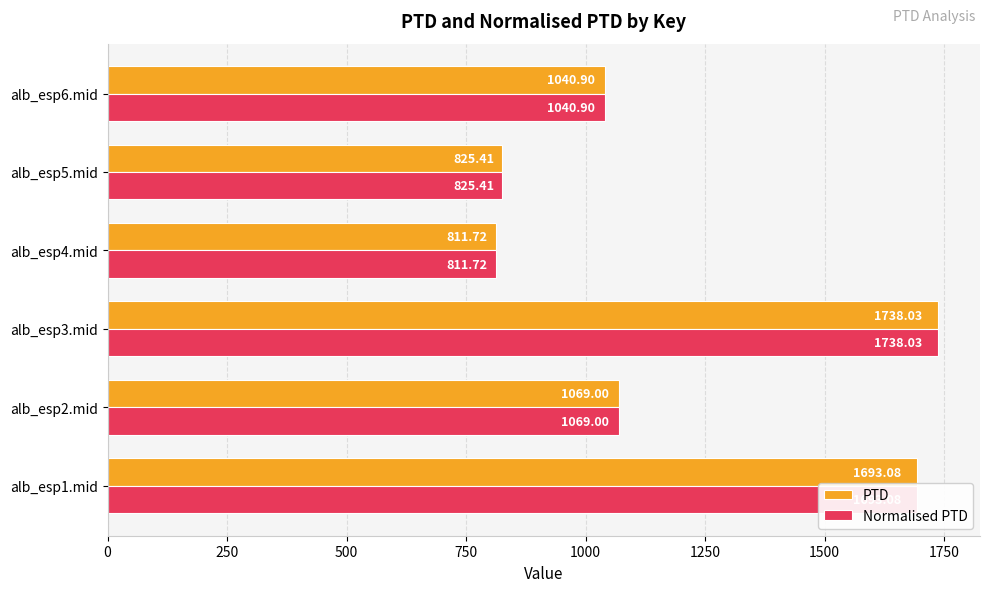

List the labels in order of Normalised PTD value, smallest first.

alb_esp4.mid, alb_esp5.mid, alb_esp6.mid, alb_esp2.mid, alb_esp1.mid, alb_esp3.mid